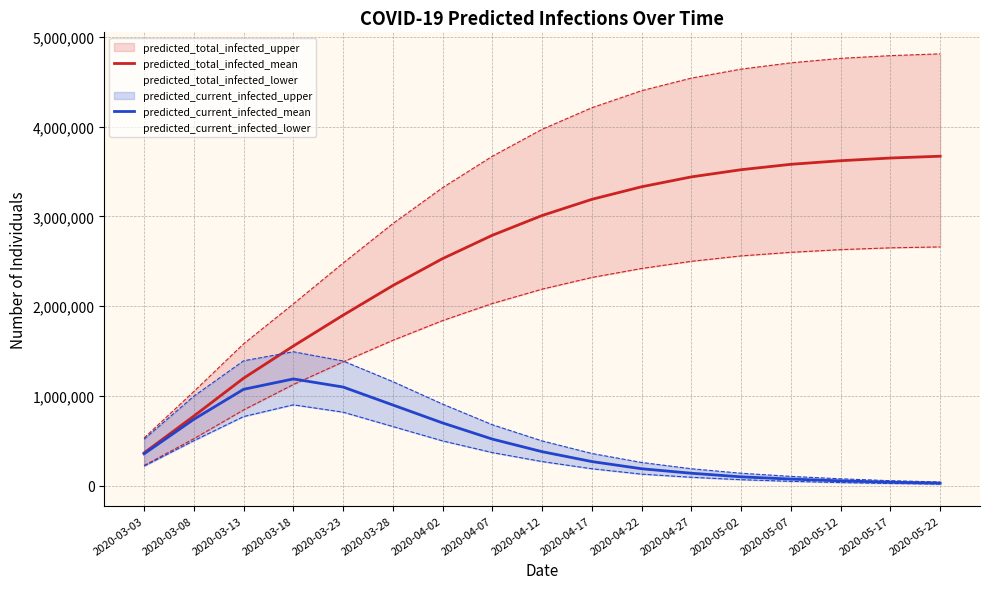

What is the total value across all series at 2020-05-07?

3655000